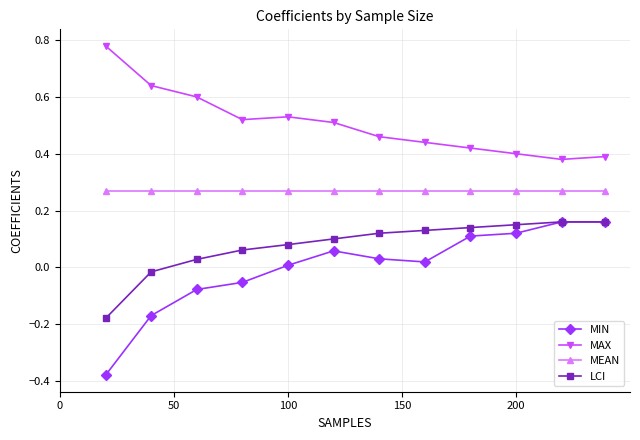

Which series has the largest total across all categories?

MAX